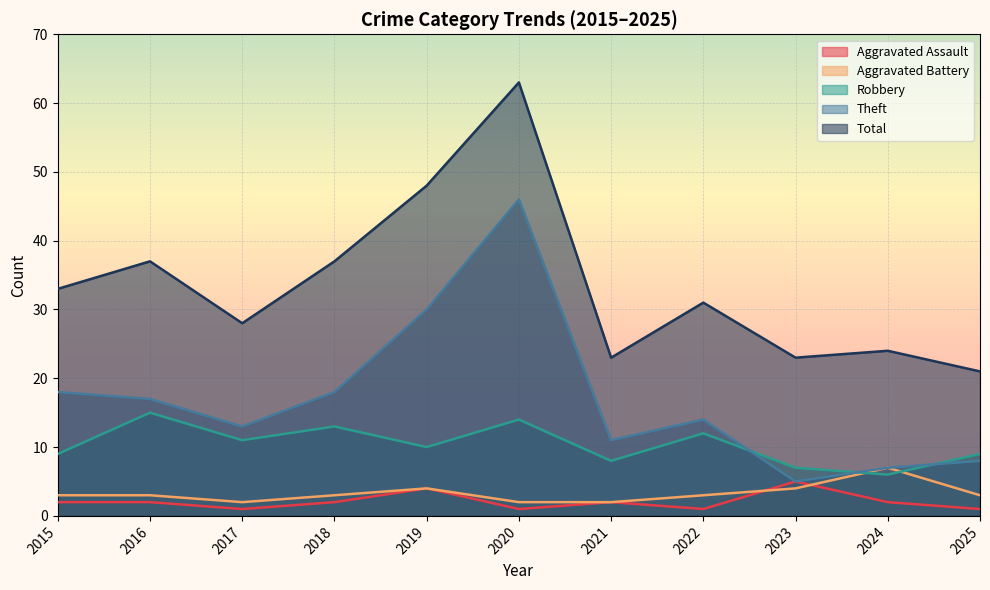

What is the difference between the second highest and minimum values in the Theft series?

25